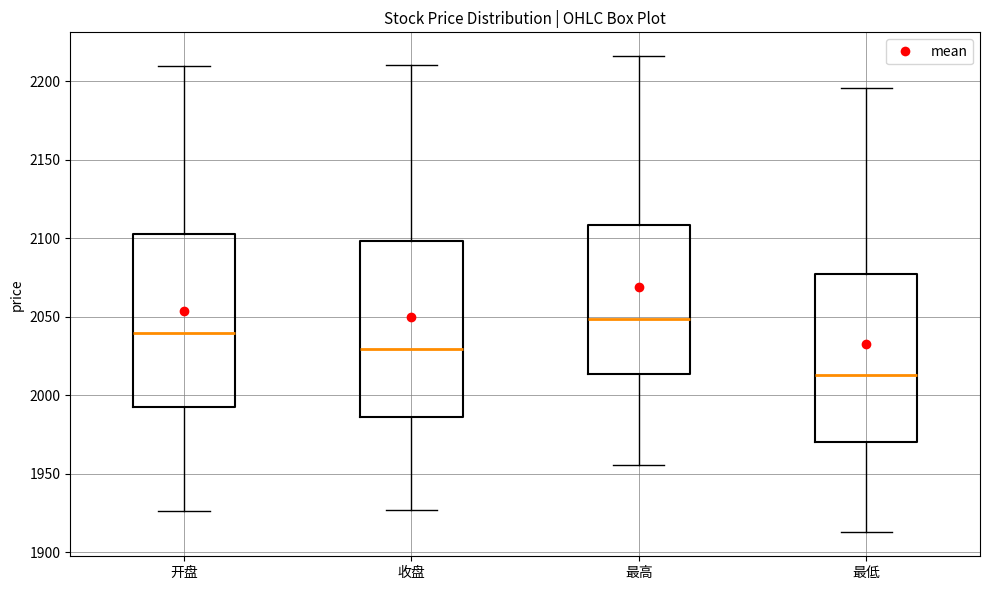

Reading left to right, transcribe this box plot: for each box, give where its median line is, the range the box spans, and where its two whiskers end, as read against the y-axis. The values are not printed on the chart, so give them approximately, as read against the axis.

开盘: median 2040, box 1995 to 2105, whiskers 1925 to 2210
收盘: median 2030, box 1985 to 2100, whiskers 1925 to 2210
最高: median 2050, box 2015 to 2110, whiskers 1955 to 2215
最低: median 2015, box 1970 to 2075, whiskers 1915 to 2195